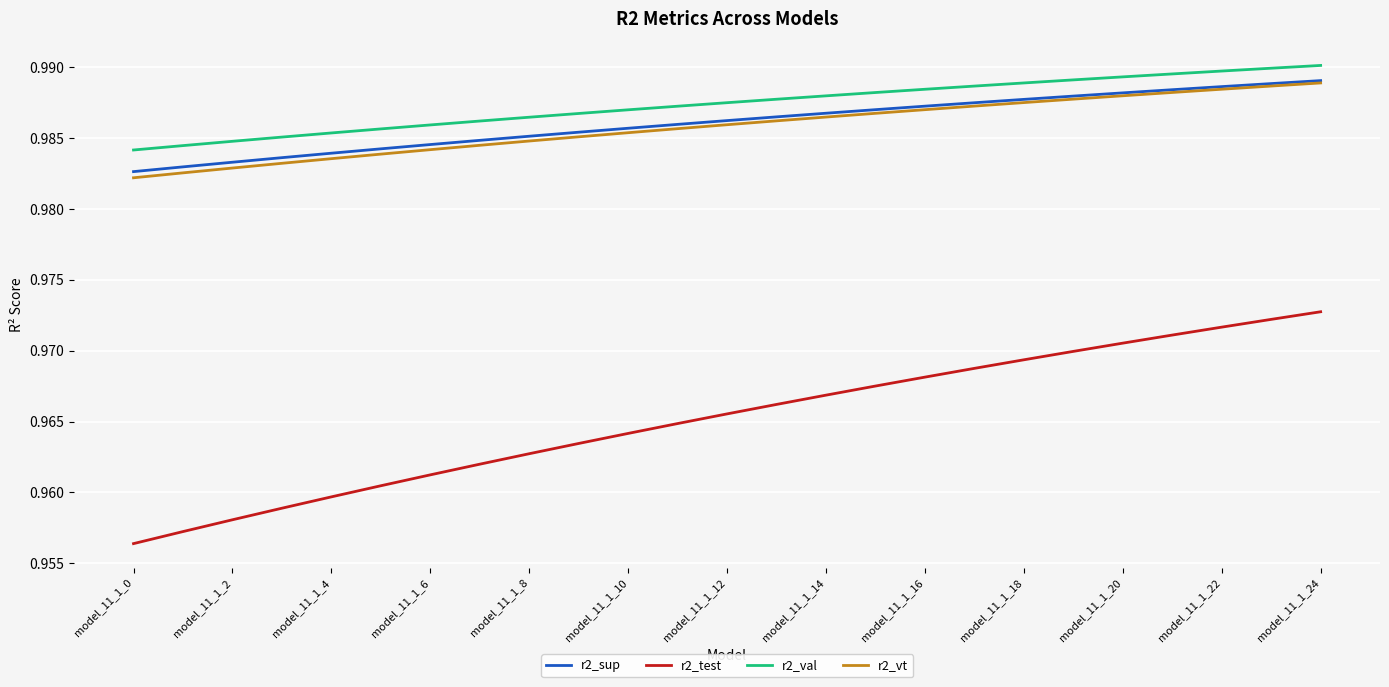

True or false: r2_sup and r2_test cross at least once.

False